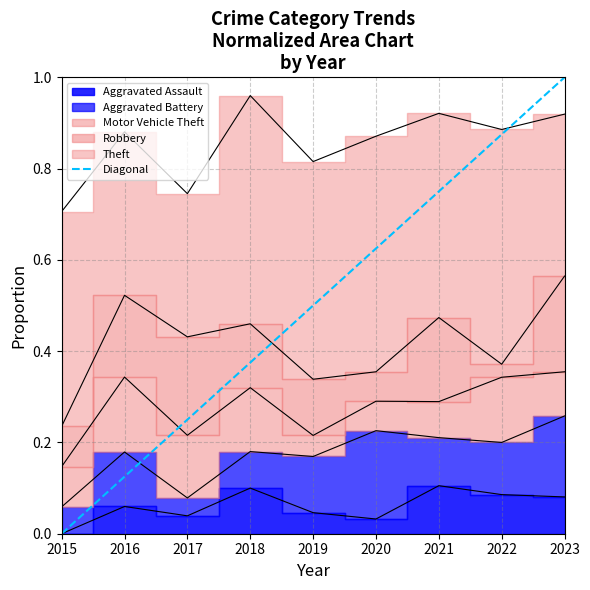

List the labels in order of Diagonal value, smallest first.

2015, 2016, 2017, 2018, 2019, 2020, 2021, 2022, 2023